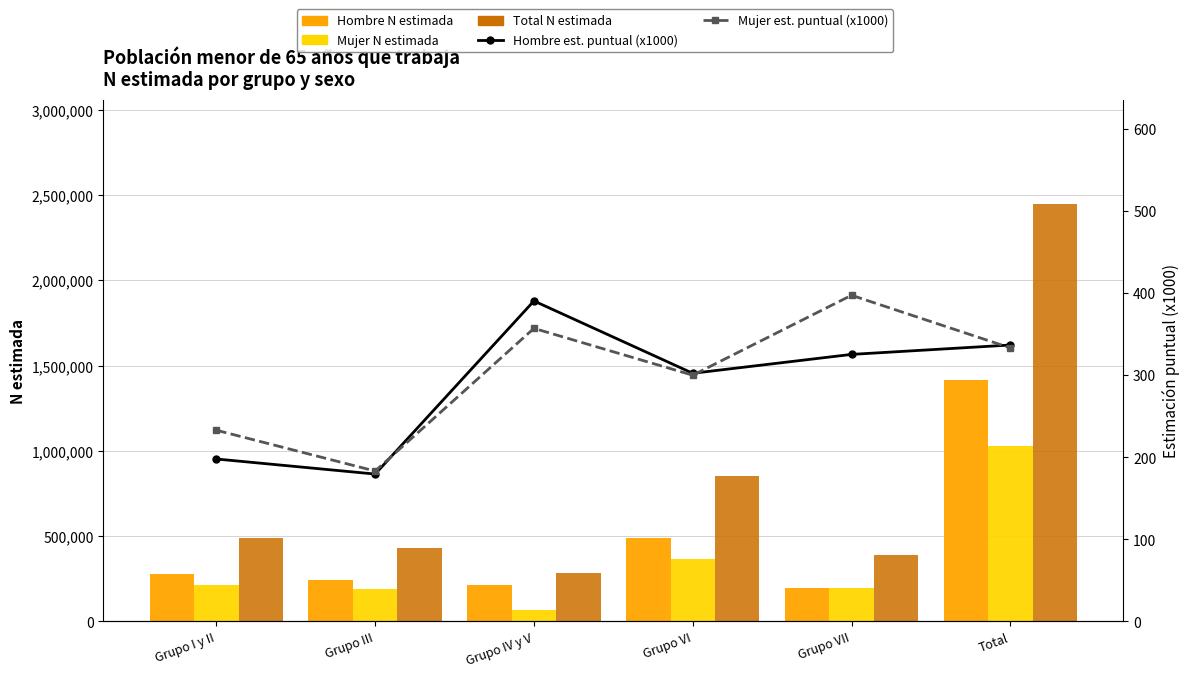

How many data points in Hombre est. puntual (x1000) are less than 325?

3